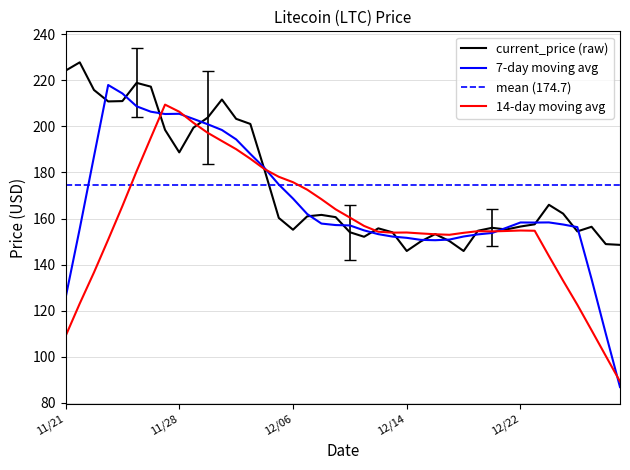

What is the sum of all values?

6988.5